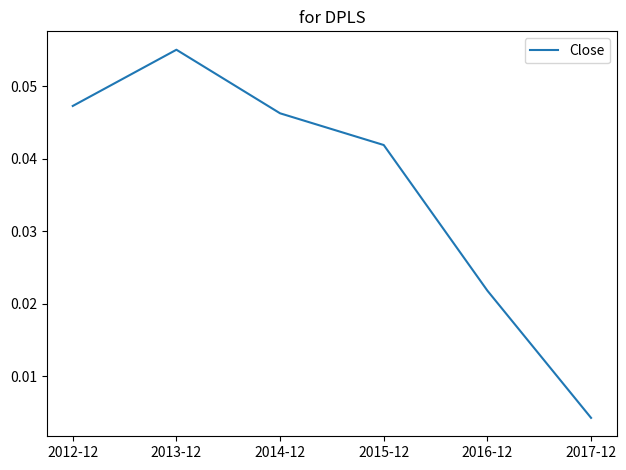

True or false: the data shows 0.1 at 2014-12.

False